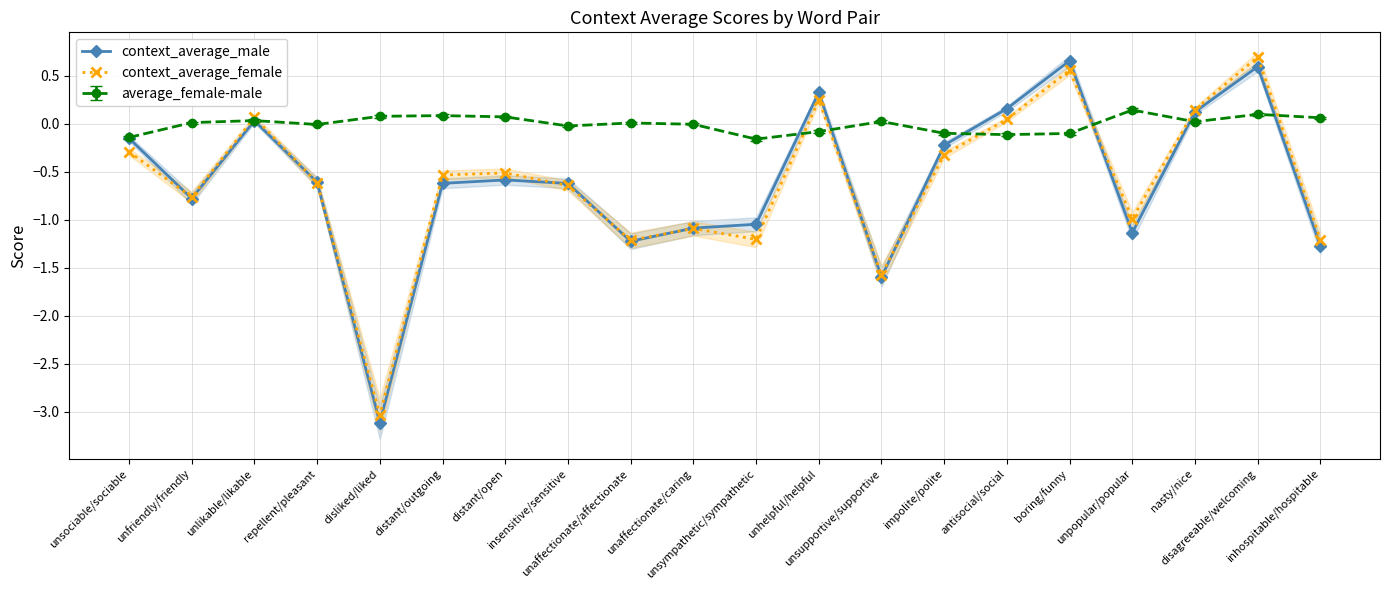

Reading right to left, transcribe all the data shown in this chart.

context_average_male: inhospitable/hospitable=-1.3	disagreeable/welcoming=0.6	nasty/nice=0.1	unpopular/popular=-1.1	boring/funny=0.7	antisocial/social=0.2	impolite/polite=-0.2	unsupportive/supportive=-1.6	unhelpful/helpful=0.3	unsympathetic/sympathetic=-1.0	unaffectionate/caring=-1.1	unaffectionate/affectionate=-1.2	insensitive/sensitive=-0.6	distant/open=-0.6	distant/outgoing=-0.6	disliked/liked=-3.1	repellent/pleasant=-0.6	unlikable/likable=0.0	unfriendly/friendly=-0.8	unsociable/sociable=-0.1
context_average_female: inhospitable/hospitable=-1.2	disagreeable/welcoming=0.7	nasty/nice=0.1	unpopular/popular=-1.0	boring/funny=0.6	antisocial/social=0.0	impolite/polite=-0.3	unsupportive/supportive=-1.6	unhelpful/helpful=0.2	unsympathetic/sympathetic=-1.2	unaffectionate/caring=-1.1	unaffectionate/affectionate=-1.2	insensitive/sensitive=-0.6	distant/open=-0.5	distant/outgoing=-0.5	disliked/liked=-3.0	repellent/pleasant=-0.6	unlikable/likable=0.1	unfriendly/friendly=-0.8	unsociable/sociable=-0.3